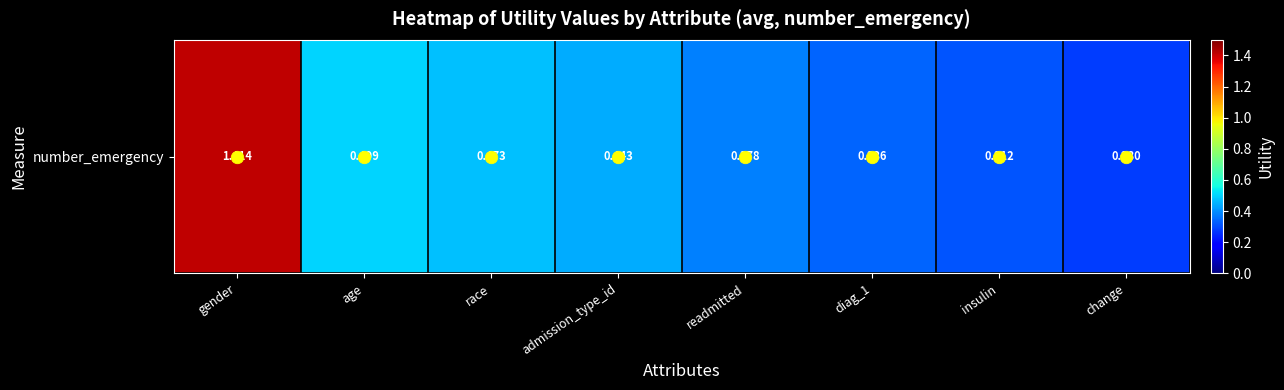

At which label is the value closest to 0?

change